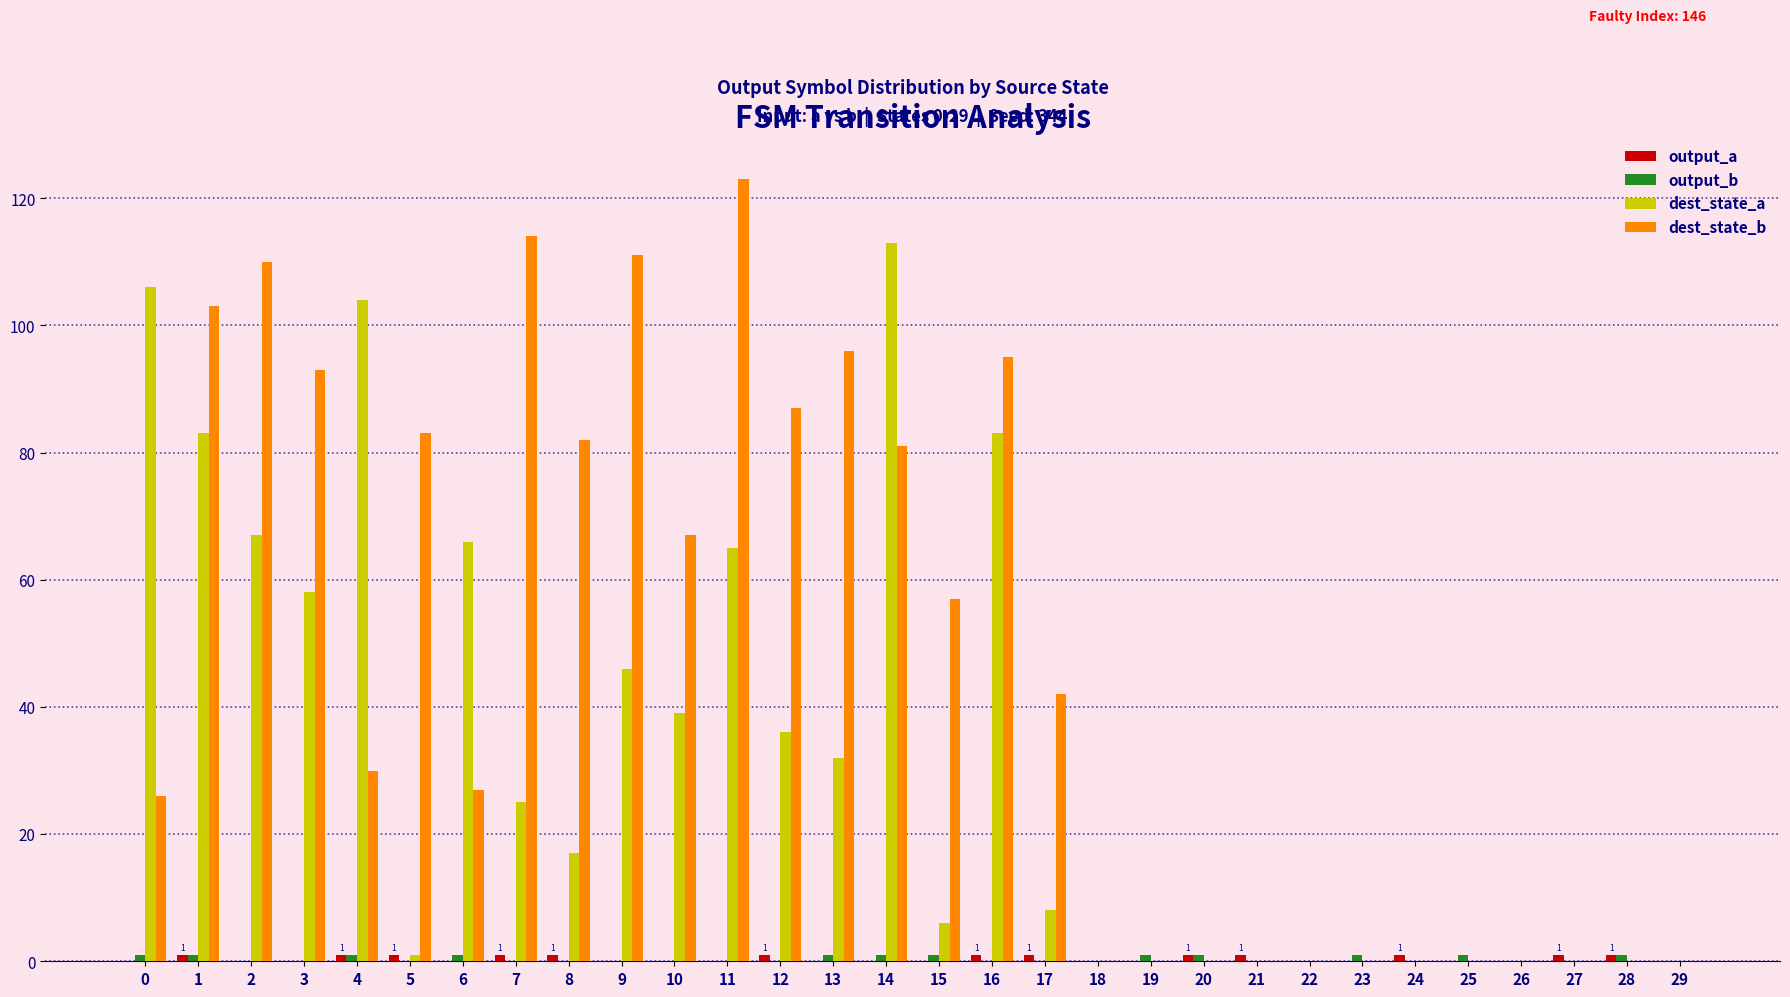

At which label does dest_state_b reach its peak?

11